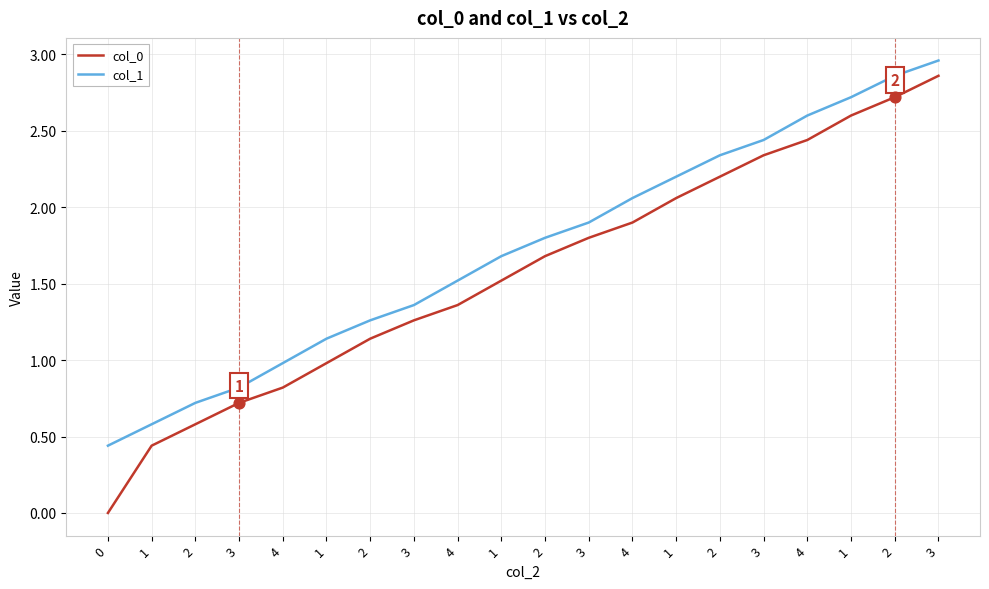

What are all the series names shown in the legend?

col_0, col_1